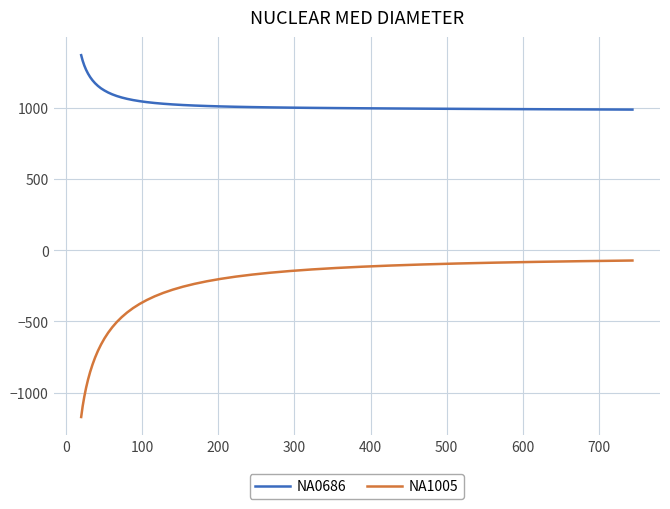

Which series has the widest spread of values?

NA1005